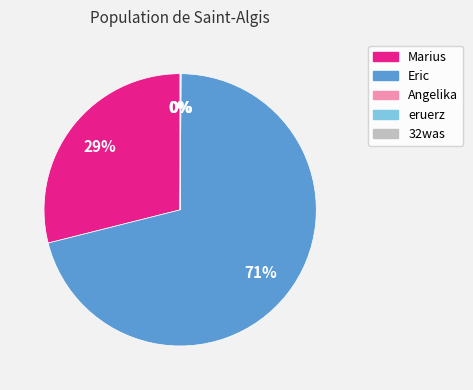

What percentage is the Eric slice, to the nearest percent?

71%